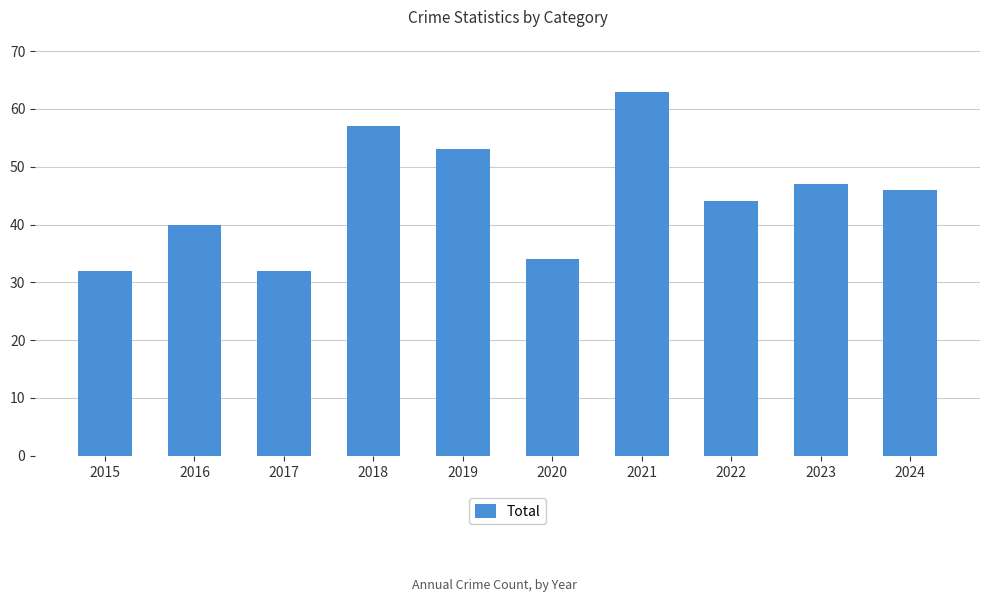

What is the maximum value shown in the chart?

63